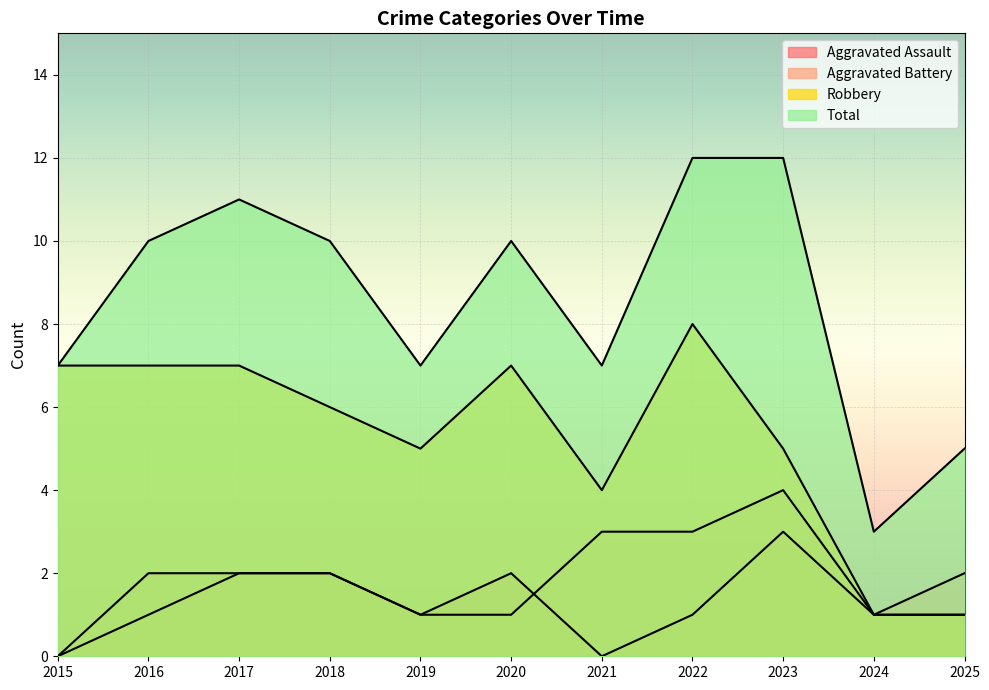

Which has a higher value, 2024 or 2025?

2024